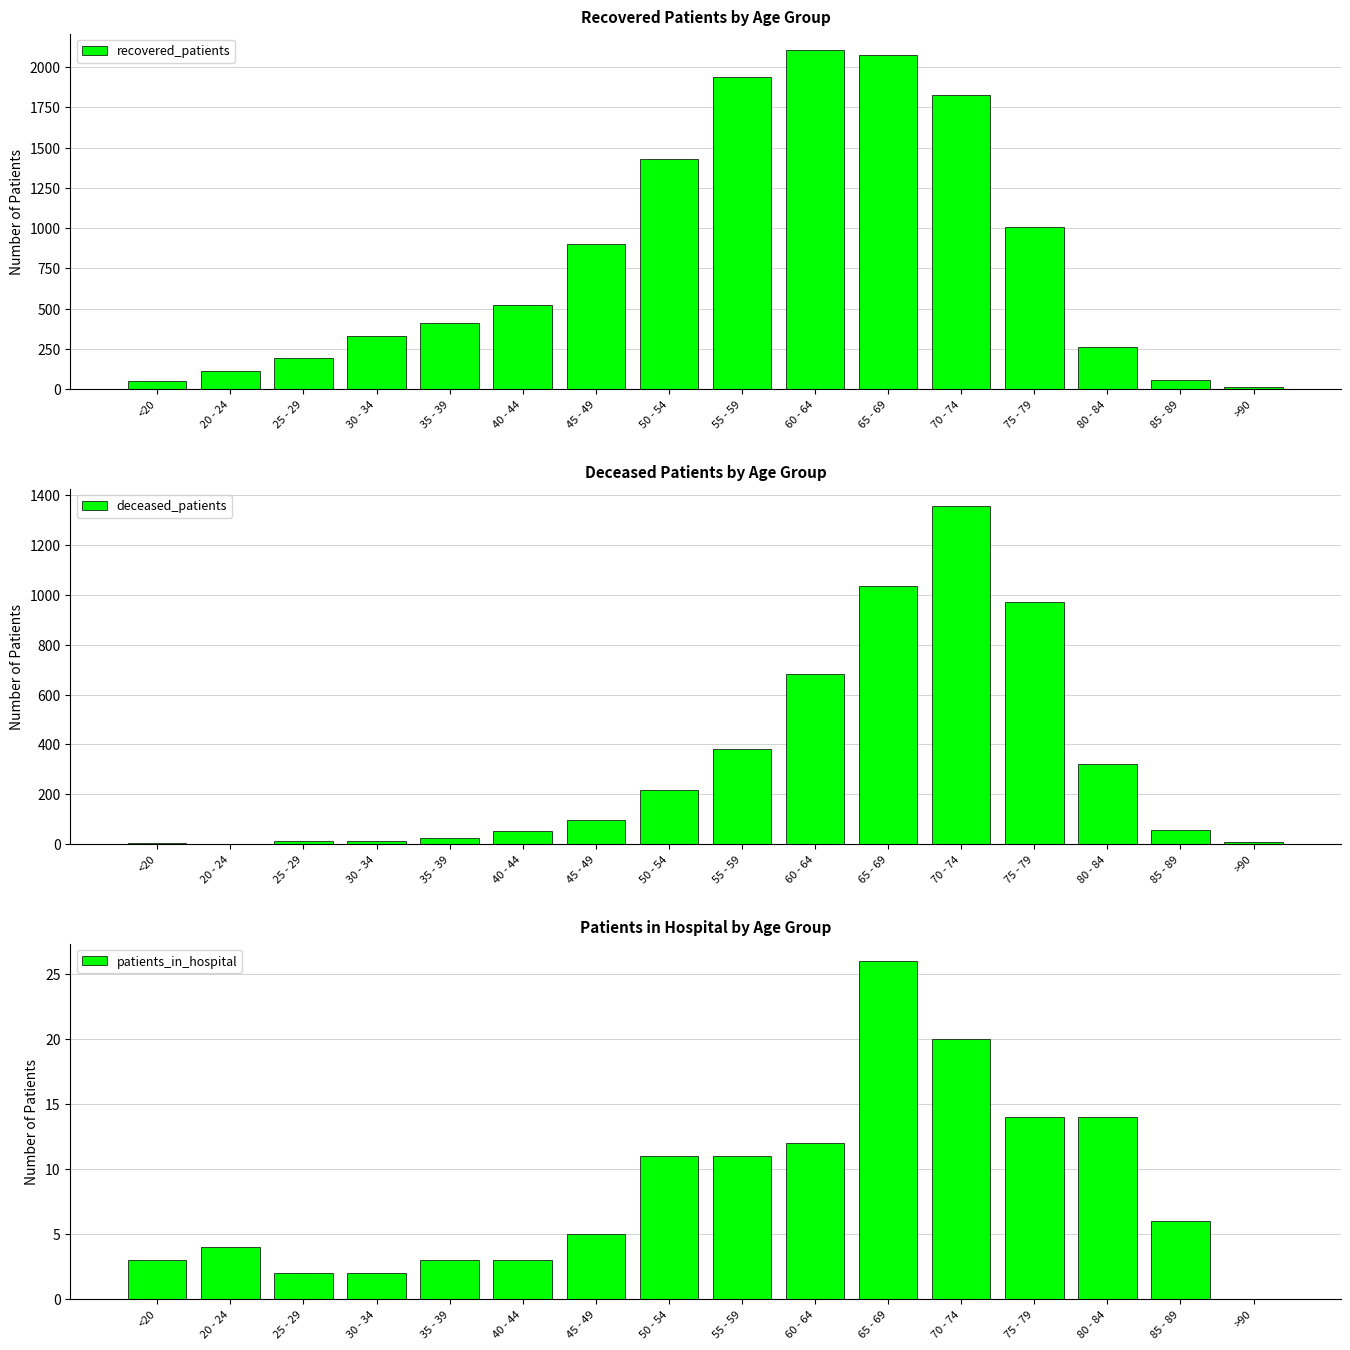

True or false: deceased_patients has a value of 40 at 85 - 89.

False